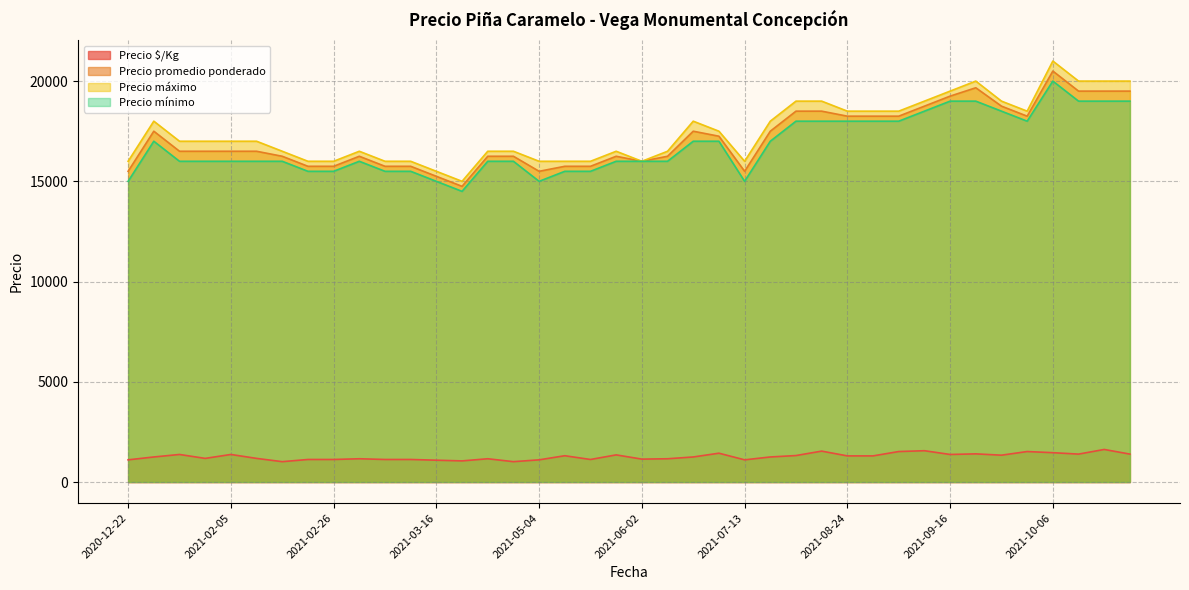

Which series has the largest range (max minus min)?

Precio máximo